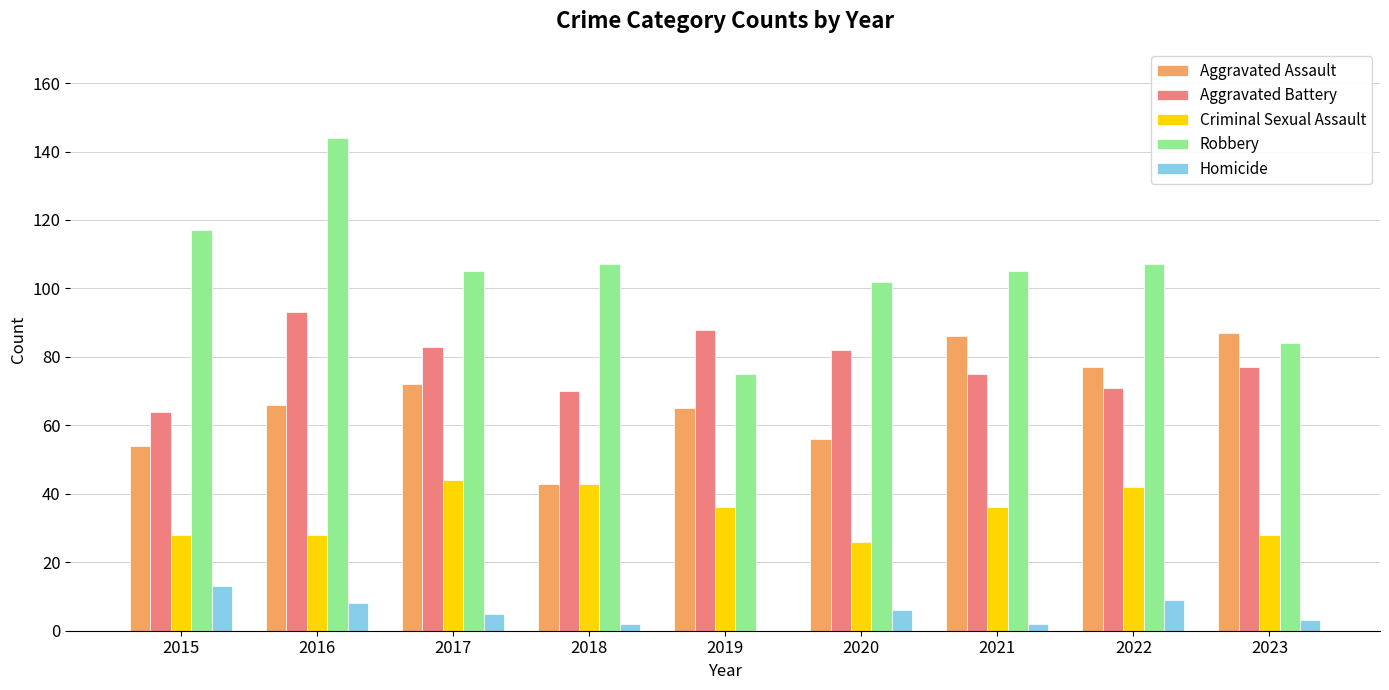

Which series has the largest total across all categories?

Robbery